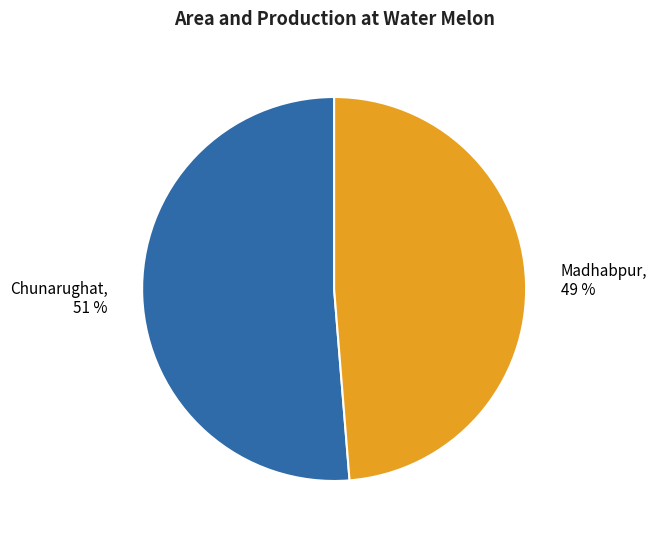

To the nearest percent, what is the average slice percentage?

50%